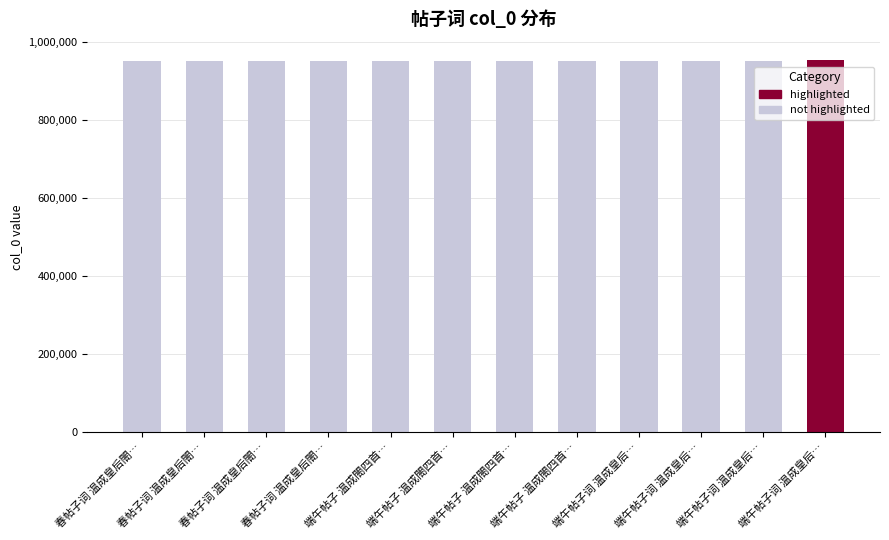

What is the smallest value displayed?

953490